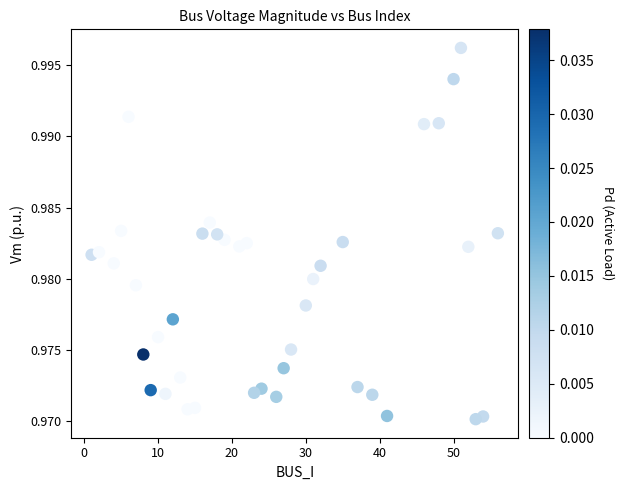

What is the range of X values (max minus min)?

55.0